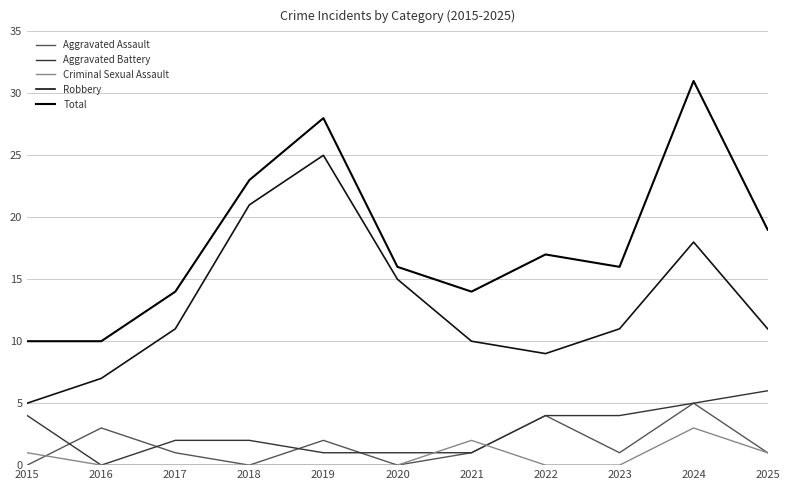

What are all the series names shown in the legend?

Aggravated Assault, Aggravated Battery, Criminal Sexual Assault, Robbery, Total